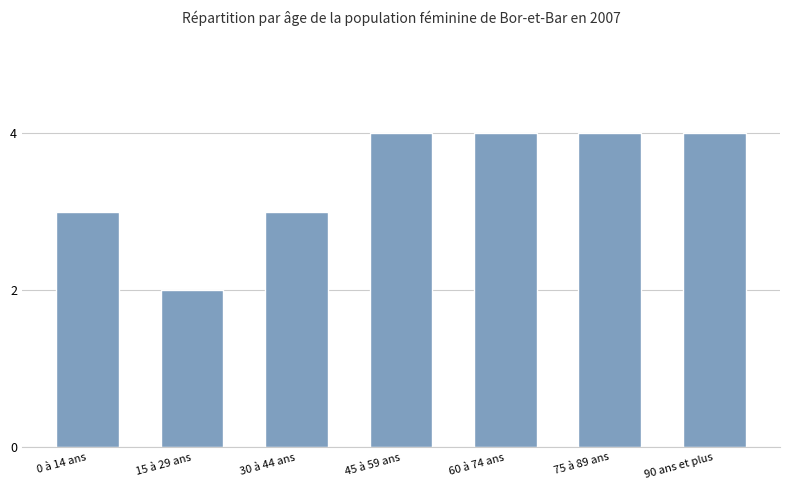

What is the difference between the maximum and minimum values?

2